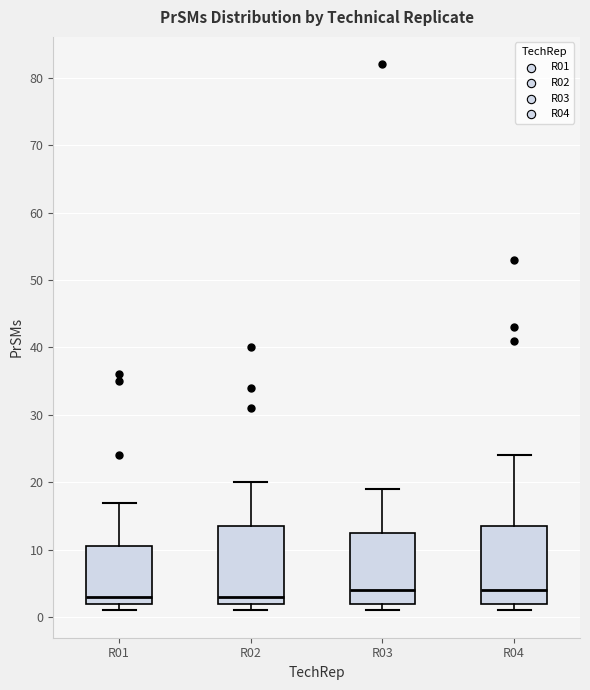

Where is the upper edge of the box for R03 on the y-axis? The values are not printed on the chart, so give them approximately, as read against the axis.

13